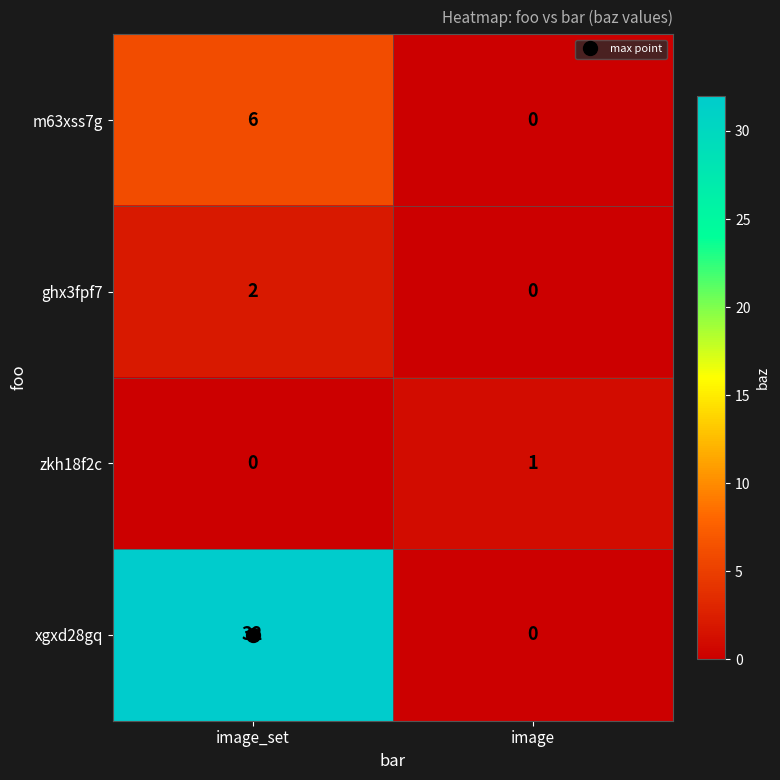

Which category has the highest value in the xgxd28gq series?

image_set